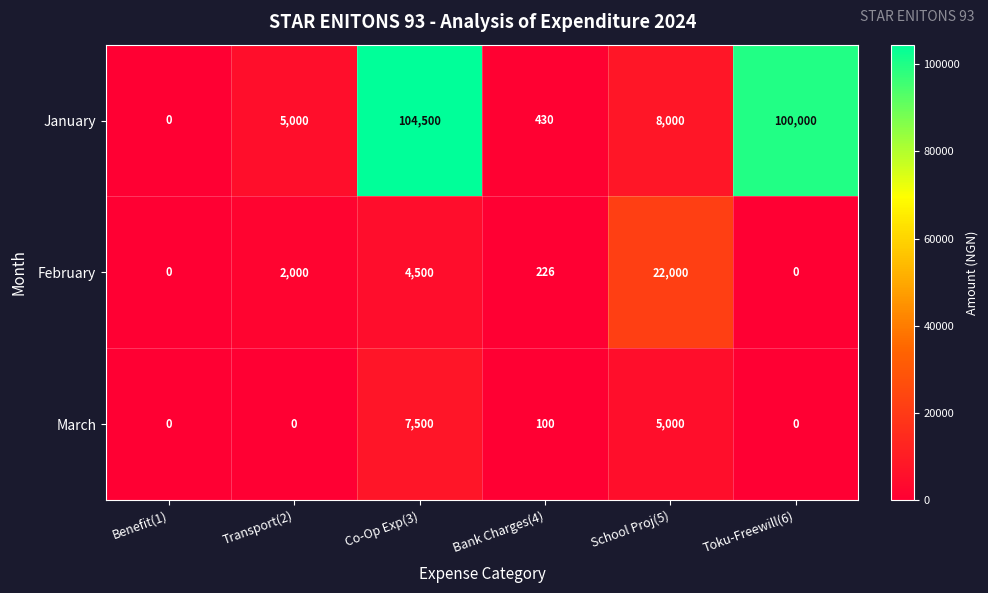

List the series in order of their peak value, highest first.

January, February, March